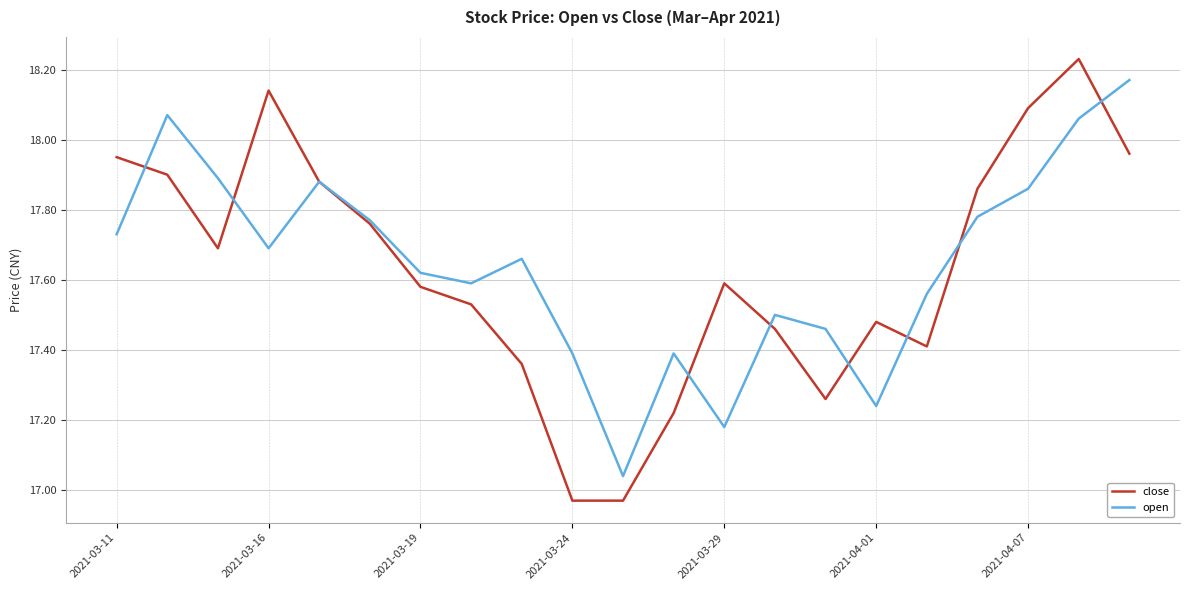

Rank the series by their maximum value, from lowest to highest.

open, close